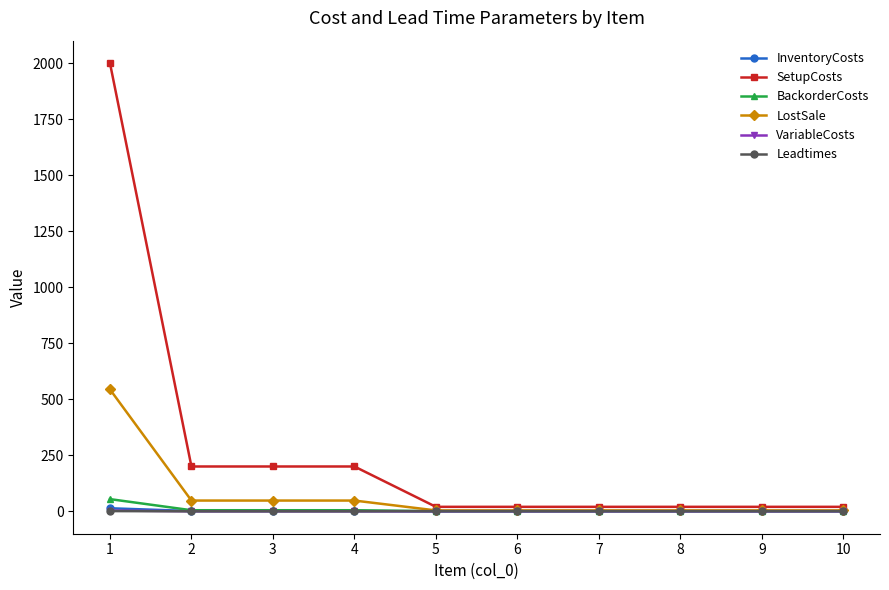

Which series has the largest total across all categories?

SetupCosts